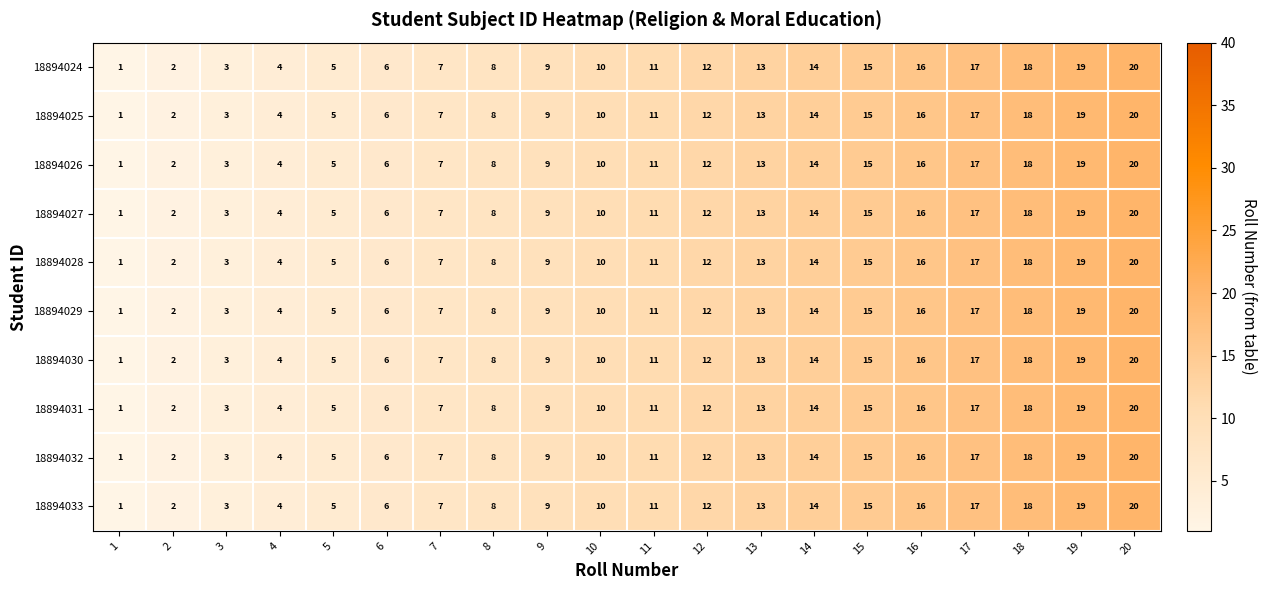

Rank the categories by 18894030 value from lowest to highest.

1, 2, 3, 4, 5, 6, 7, 8, 9, 10, 11, 12, 13, 14, 15, 16, 17, 18, 19, 20